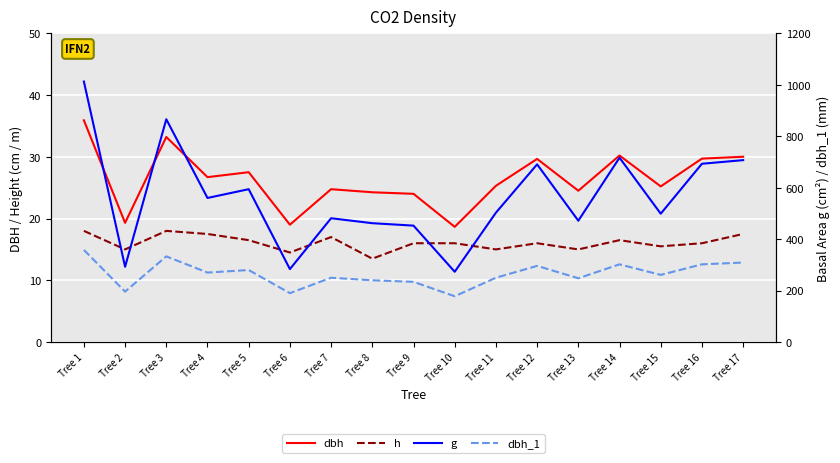

How many data points in g are above 502?

9